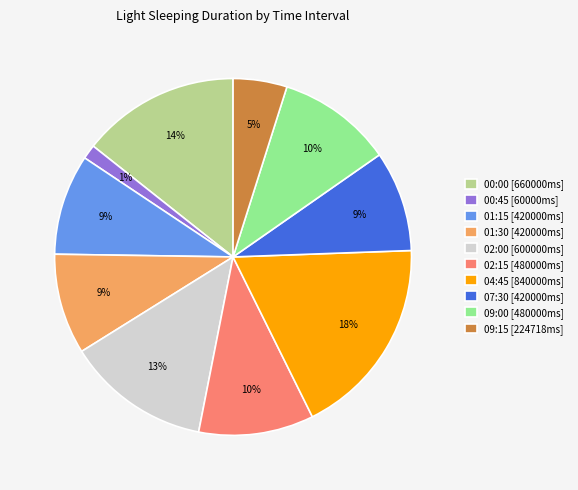

To the nearest percent, what is the difference between the largest and smallest slice percentages?

17%